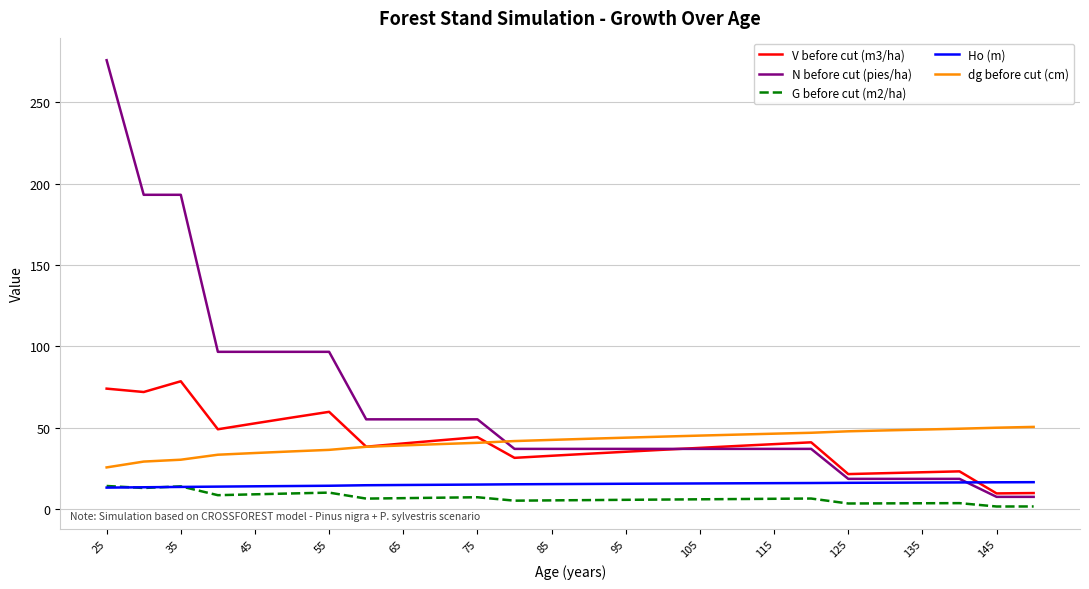

At how many categories does at least one series exceed 179?

3